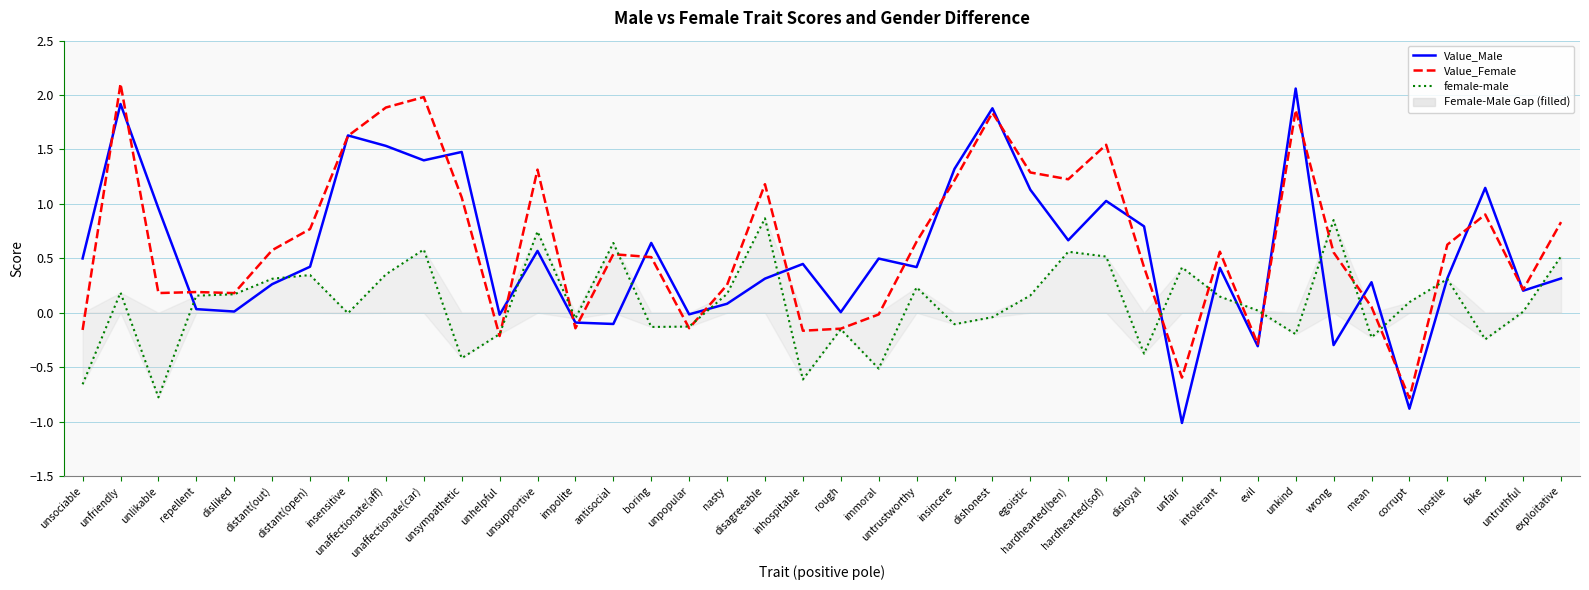

How many data points does each series have?

40